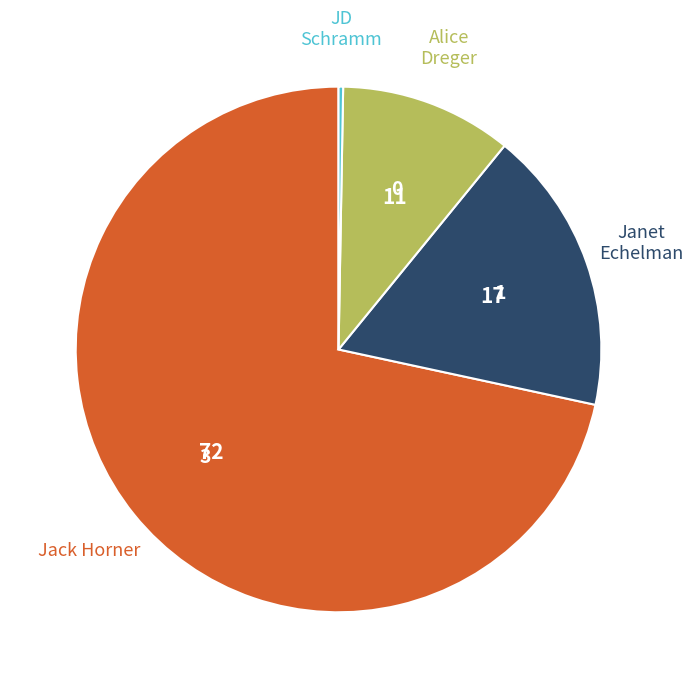

Is there any slice that represents more than half of the pie?

Yes